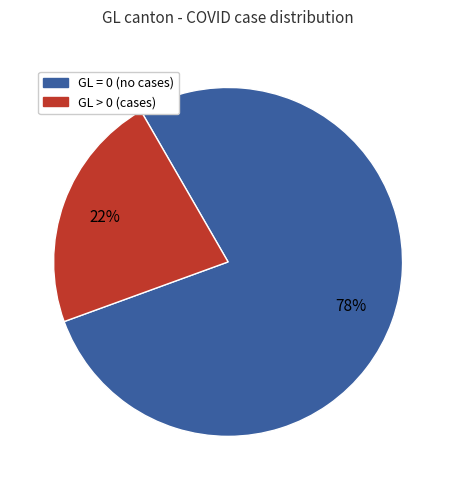

How many slices are in this pie chart?

2